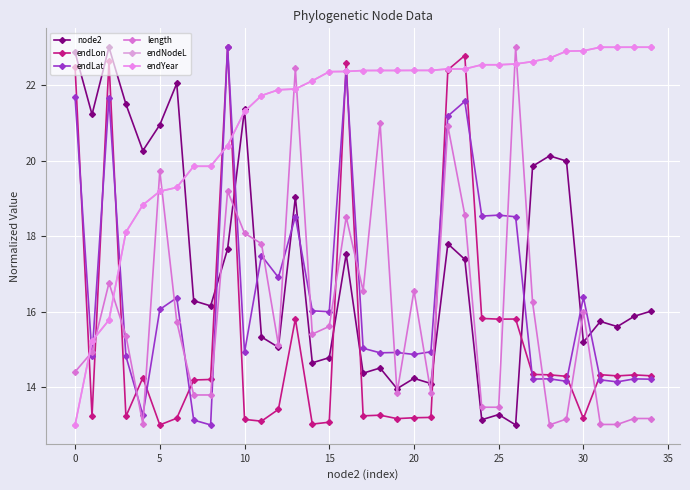

Does the chart have visible grid lines?

Yes